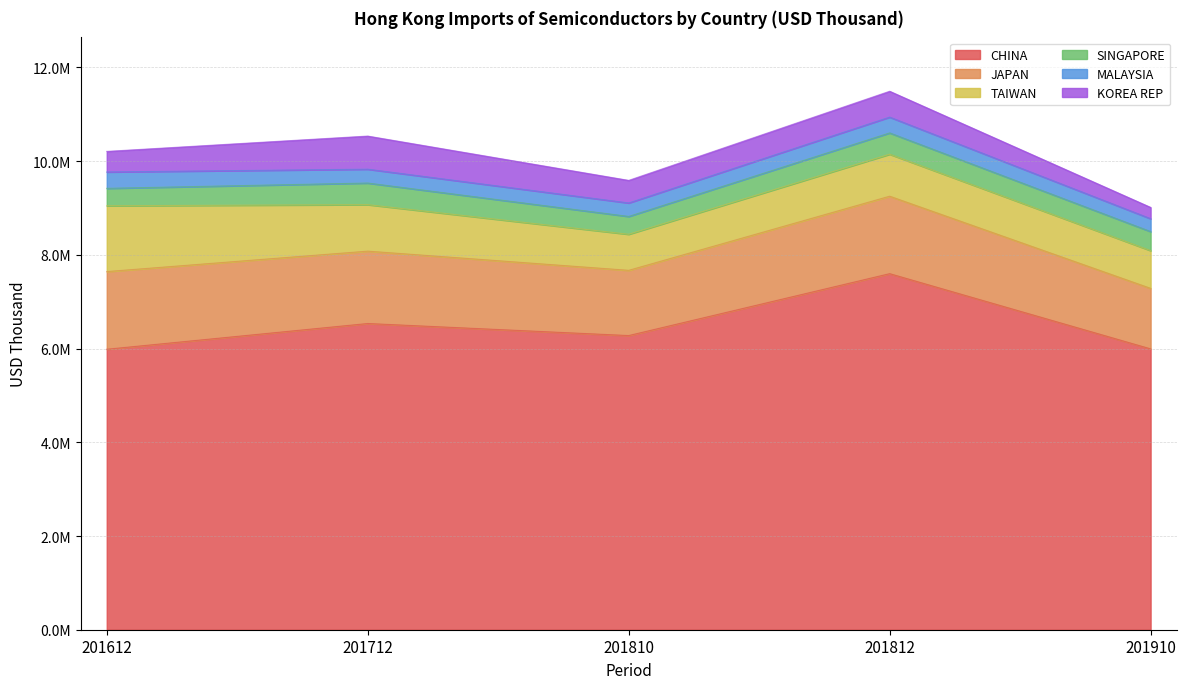

What is the total value across all series at 201812?

11491498.2